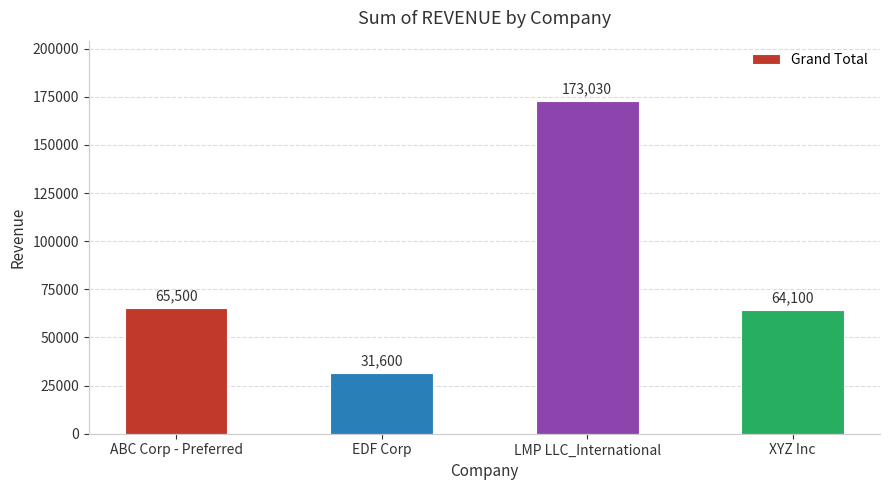

How many categories are shown in the chart?

4